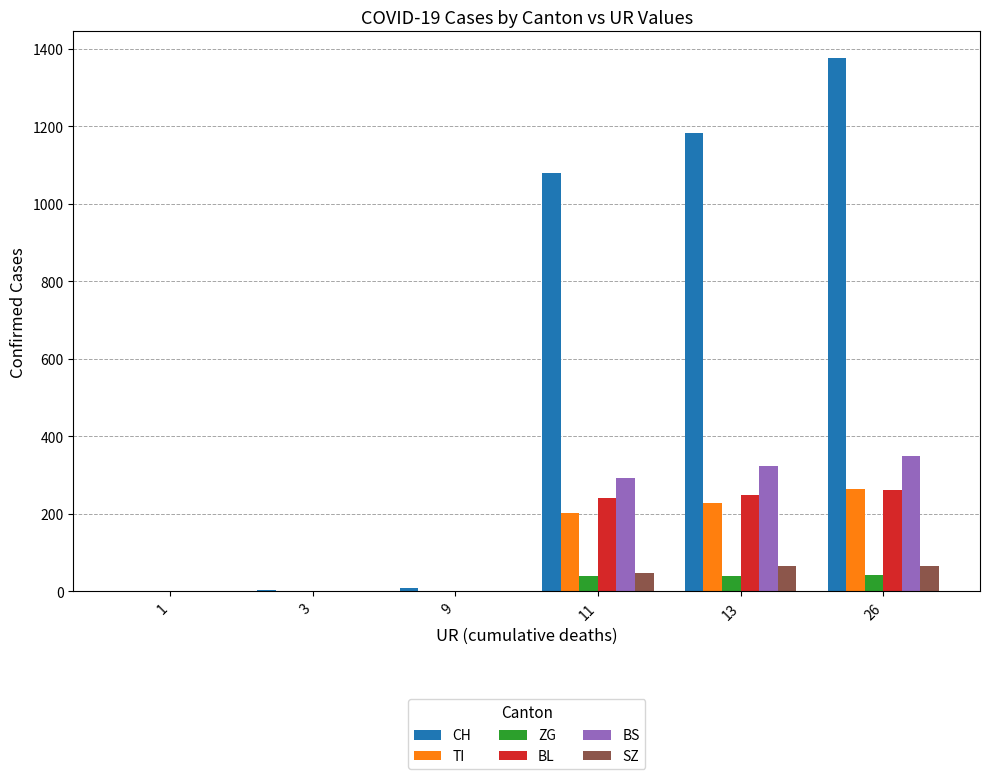

The value of SZ at 13 is 65. True or false?

True